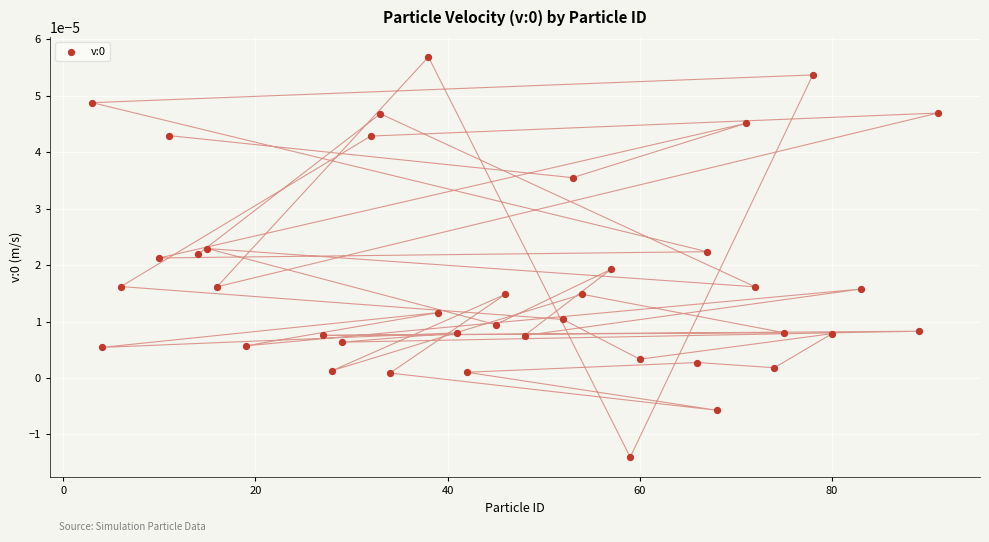

What is the range of X values (max minus min)?

88.0